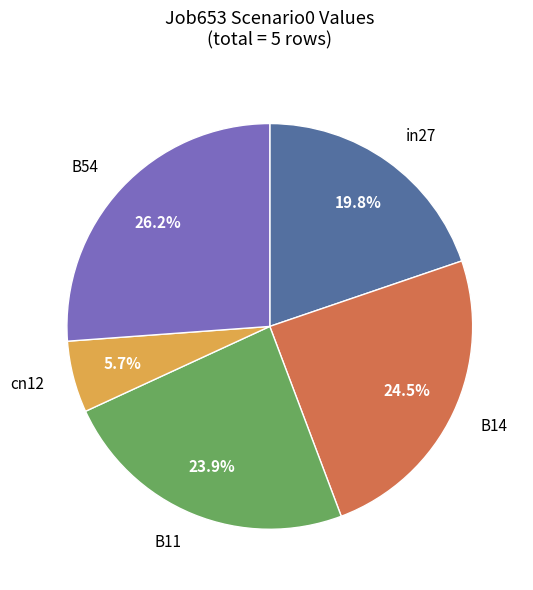

Does any single category account for the majority?

No